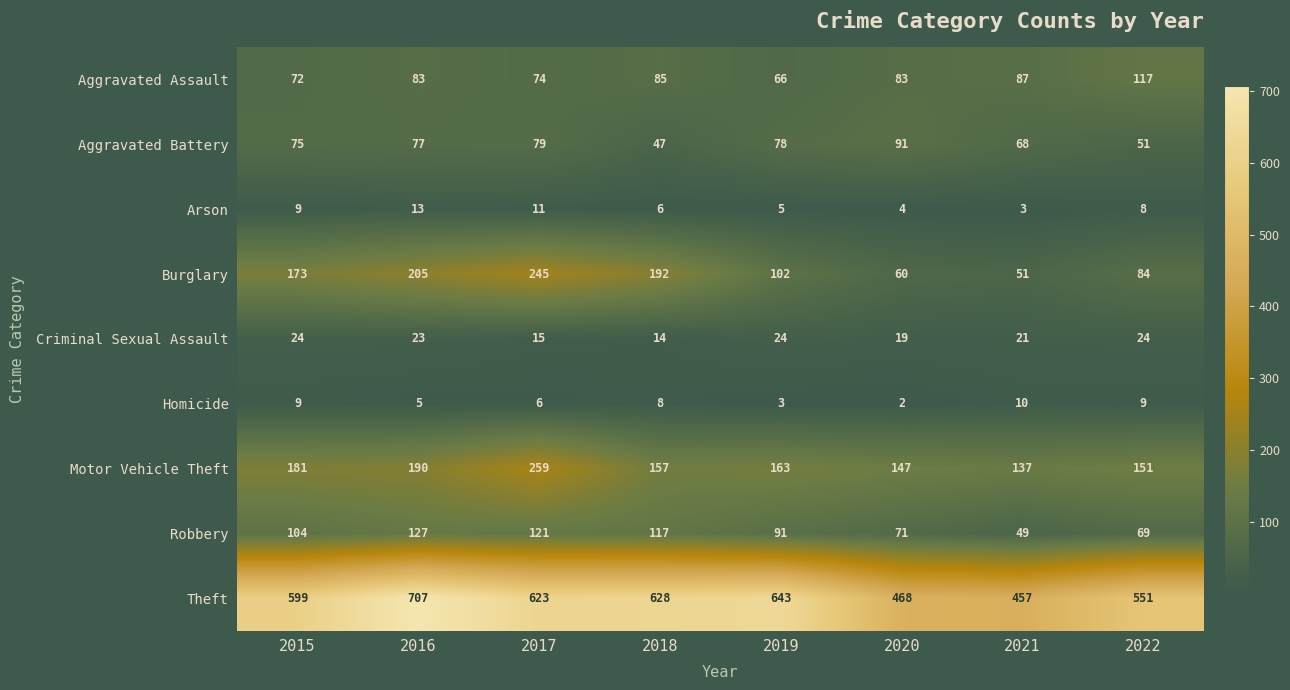

The value of Burglary at 2022 is 46. True or false?

False